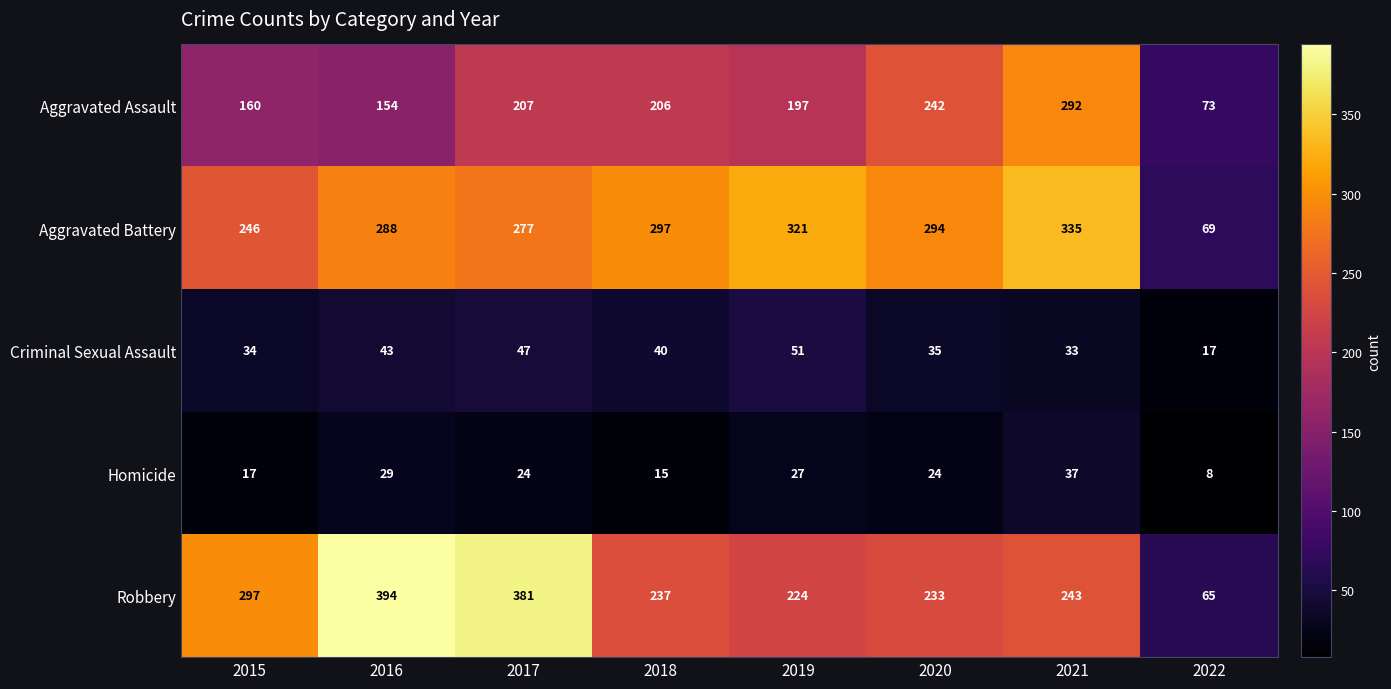

At how many categories does at least one series exceed 265?

7